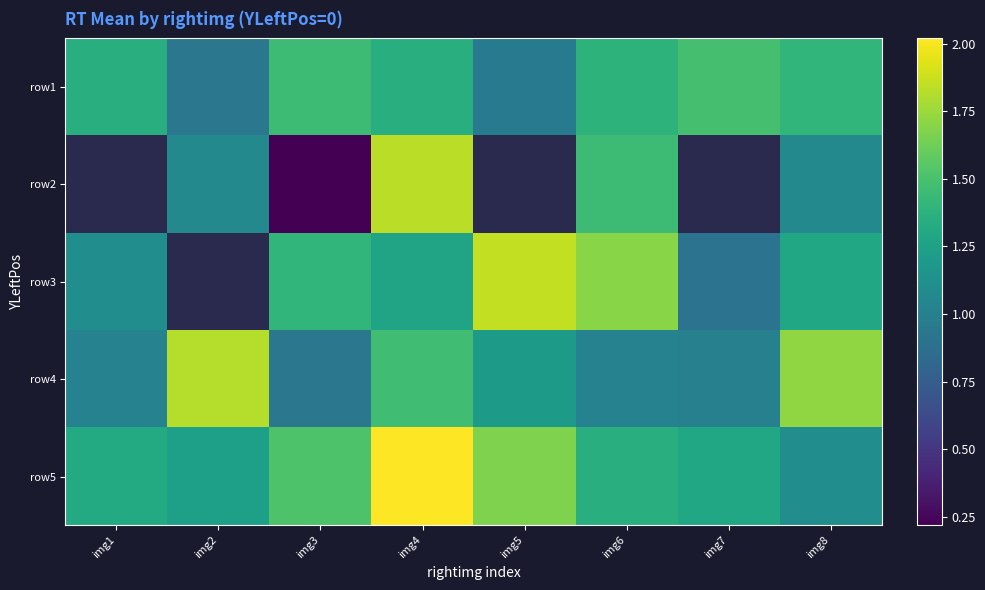

At img8, list the series in order from largest to smallest.

row4, row1, row3, row5, row2